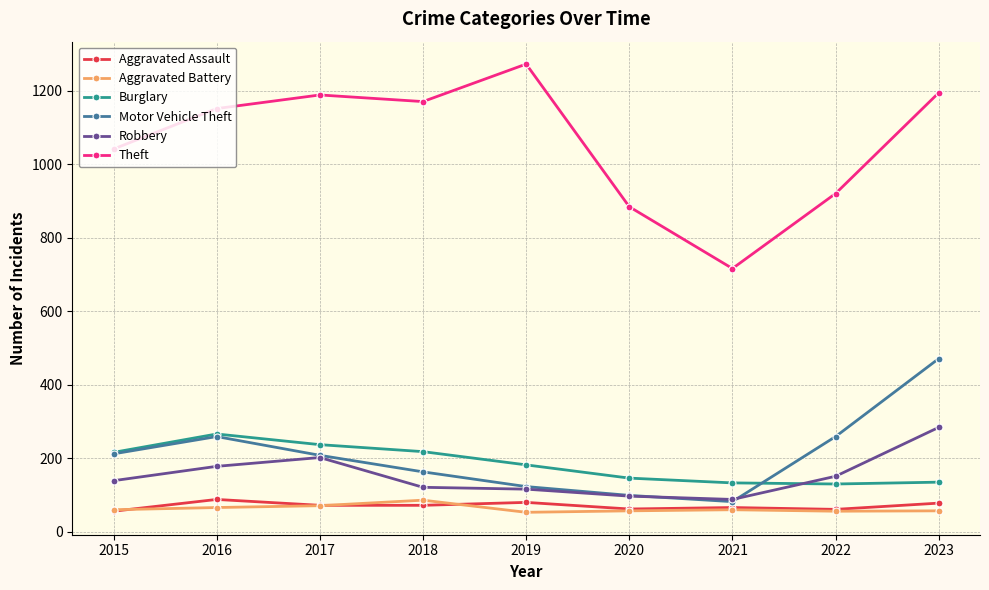

What is the approximate value of Aggravated Assault at 2018, to the nearest 5?

70